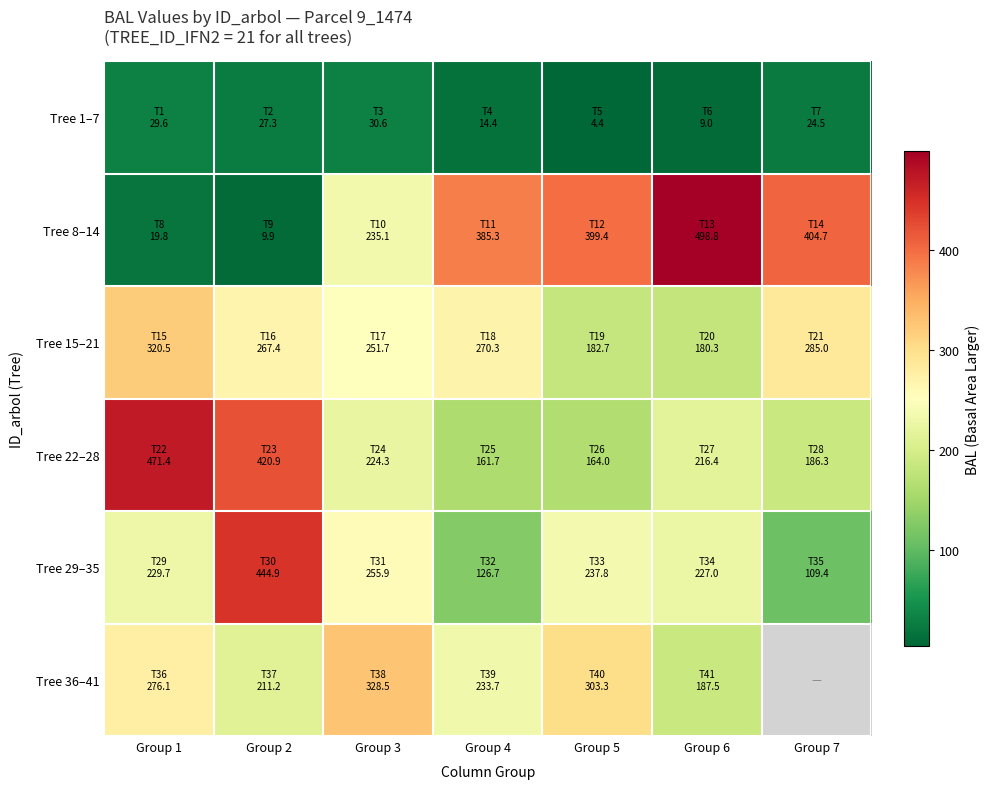

Which category has the highest value in the Tree 29–35 series?

Group 2